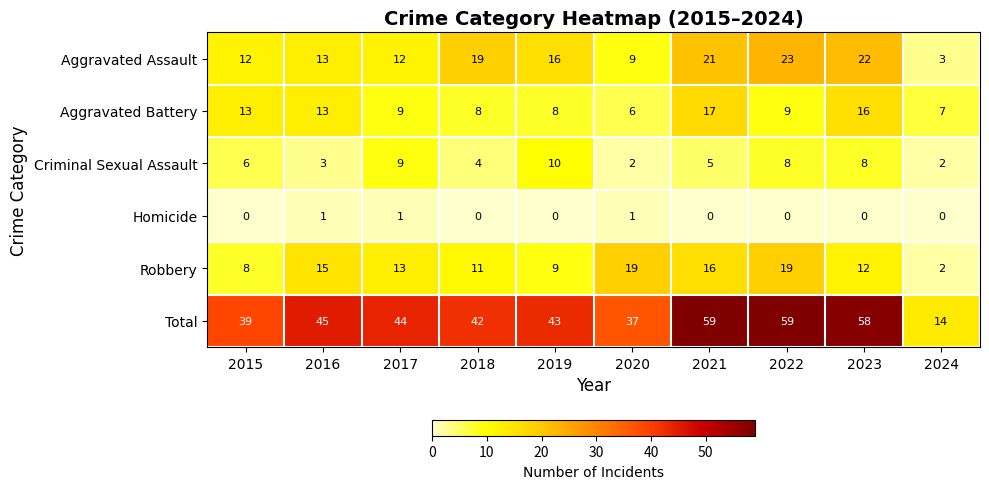

What is the total value across all series at 2019?

86